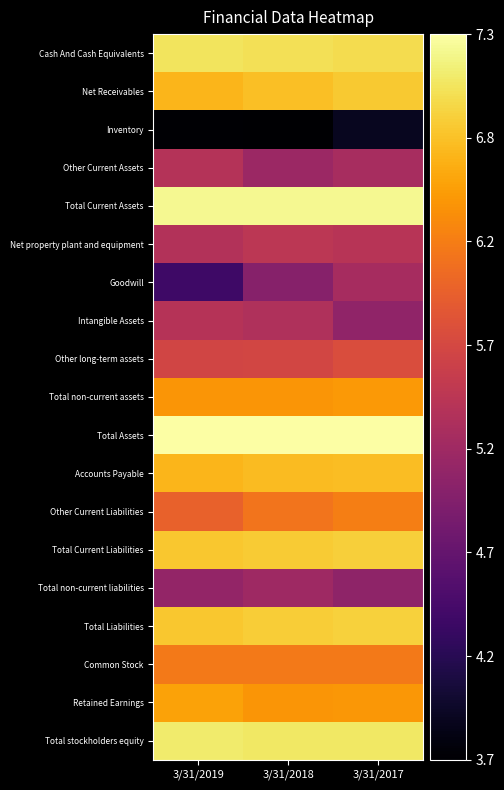

Reading left to right, transcribe all the data shown in this chart.

Cash And Cash Equivalents: 3/31/2019=7.0	3/31/2018=7.0	3/31/2017=6.9
Net Receivables: 3/31/2019=6.7	3/31/2018=6.7	3/31/2017=6.8
Inventory: 3/31/2019=3.7	3/31/2018=3.7	3/31/2017=3.9
Other Current Assets: 3/31/2019=5.4	3/31/2018=5.2	3/31/2017=5.3
Total Current Assets: 3/31/2019=7.2	3/31/2018=7.2	3/31/2017=7.2
Net property plant and equipment: 3/31/2019=5.4	3/31/2018=5.5	3/31/2017=5.4
Goodwill: 3/31/2019=4.4	3/31/2018=5.0	3/31/2017=5.3
Intangible Assets: 3/31/2019=5.4	3/31/2018=5.4	3/31/2017=5.1
Other long-term assets: 3/31/2019=5.7	3/31/2018=5.7	3/31/2017=5.8
Total non-current assets: 3/31/2019=6.4	3/31/2018=6.4	3/31/2017=6.5
Total Assets: 3/31/2019=7.3	3/31/2018=7.3	3/31/2017=7.3
Accounts Payable: 3/31/2019=6.7	3/31/2018=6.7	3/31/2017=6.7
Other Current Liabilities: 3/31/2019=6.0	3/31/2018=6.2	3/31/2017=6.3
Total Current Liabilities: 3/31/2019=6.8	3/31/2018=6.8	3/31/2017=6.9
Total non-current liabilities: 3/31/2019=5.1	3/31/2018=5.2	3/31/2017=5.1
Total Liabilities: 3/31/2019=6.8	3/31/2018=6.8	3/31/2017=6.9
Common Stock: 3/31/2019=6.2	3/31/2018=6.2	3/31/2017=6.2
Retained Earnings: 3/31/2019=6.5	3/31/2018=6.4	3/31/2017=6.4
Total stockholders equity: 3/31/2019=7.1	3/31/2018=7.0	3/31/2017=7.0